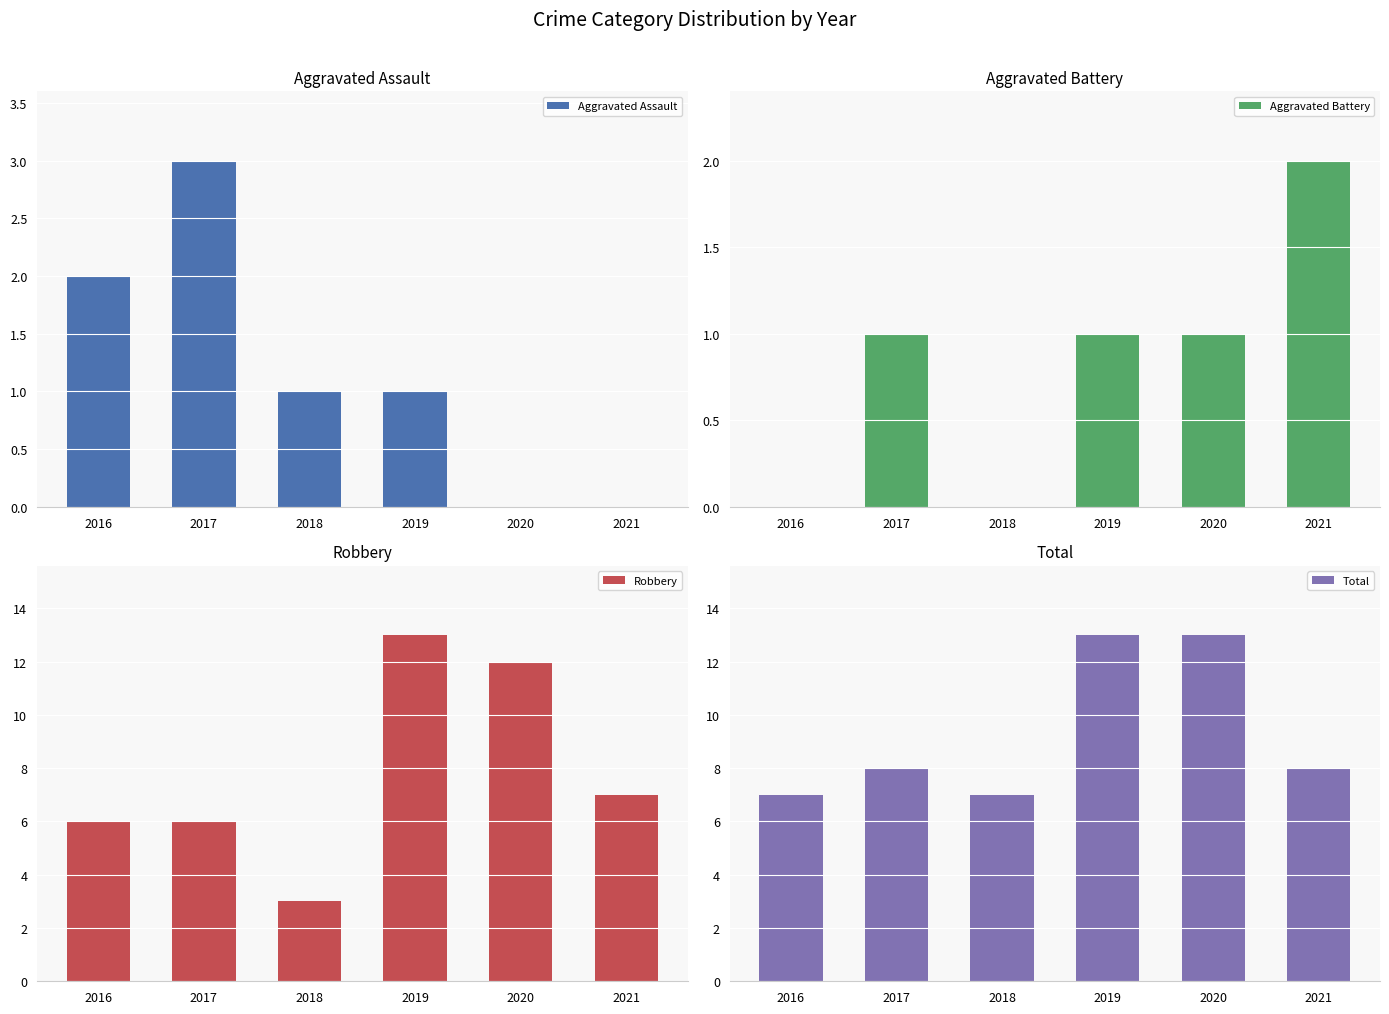

What is the greatest value displayed?

13